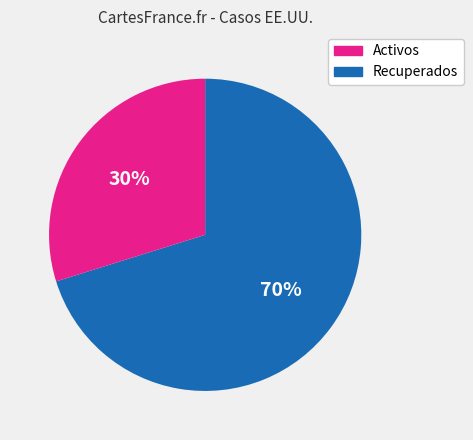

To the nearest percent, what is the difference between the largest and smallest slice percentages?

40%